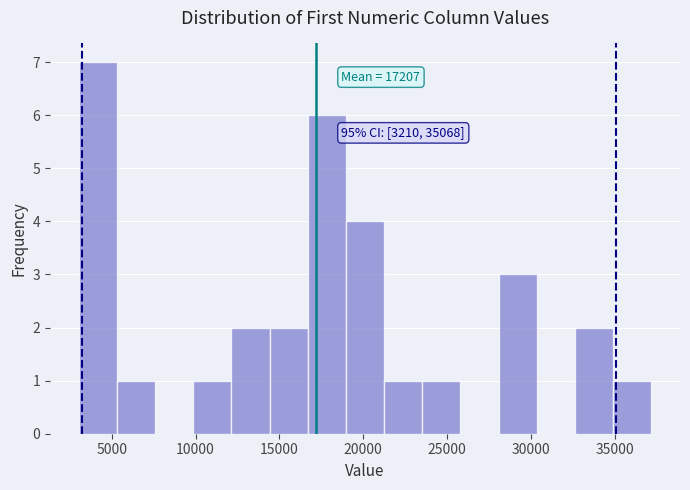

Over which range of the x-axis is the bar tallest?

3000 to 5500